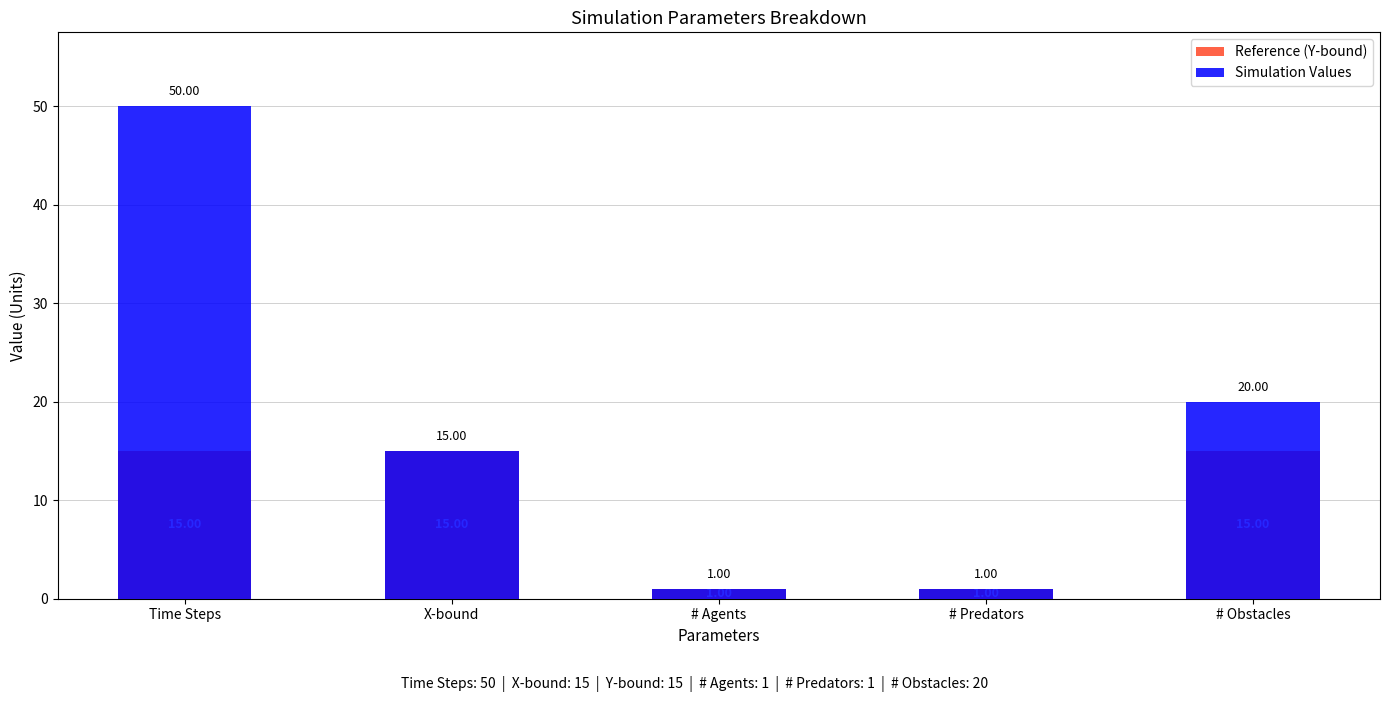

At which label is Simulation Values closest to 25?

# Obstacles